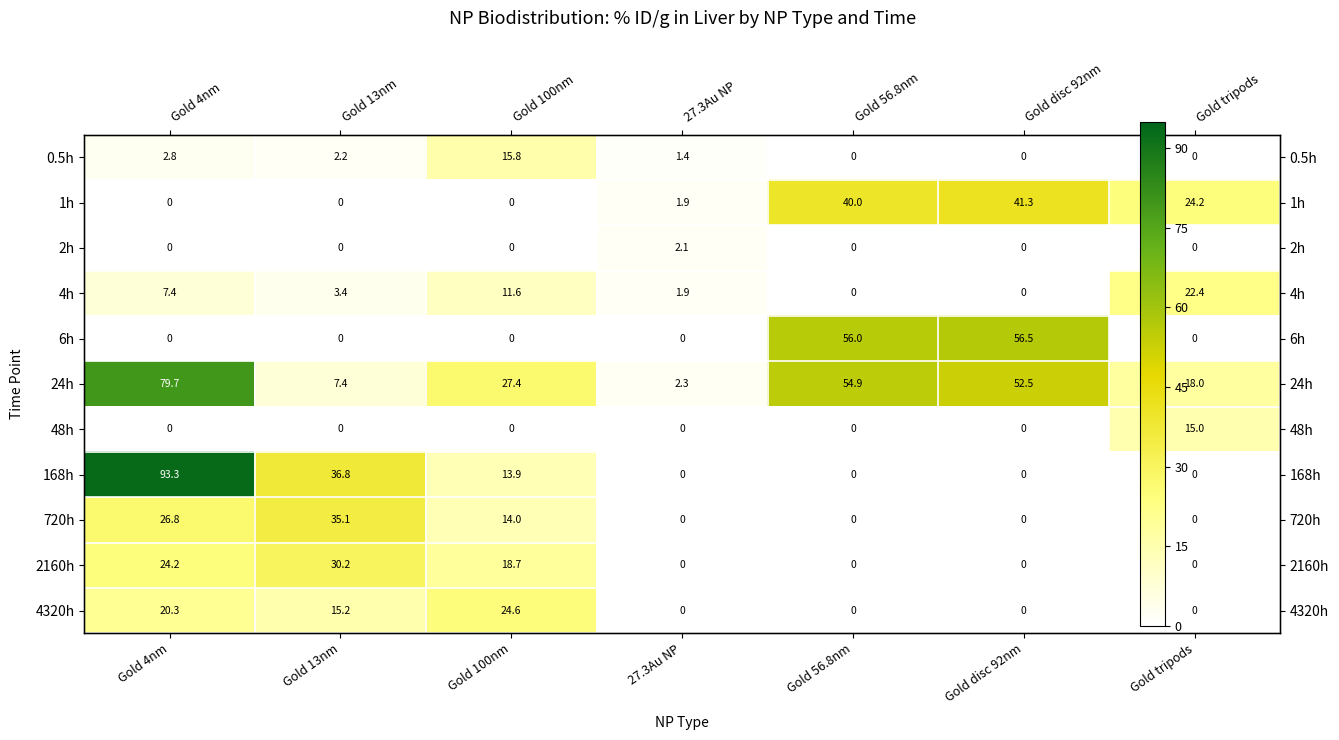

What is the difference between the highest and lowest values at Gold tripods?

24.2